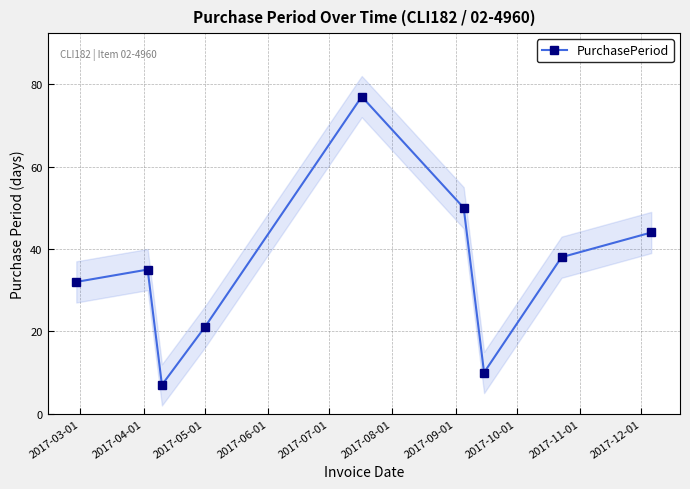

In PurchasePeriod, how many points are lower than both neighbors (excluding endpoints)?

2